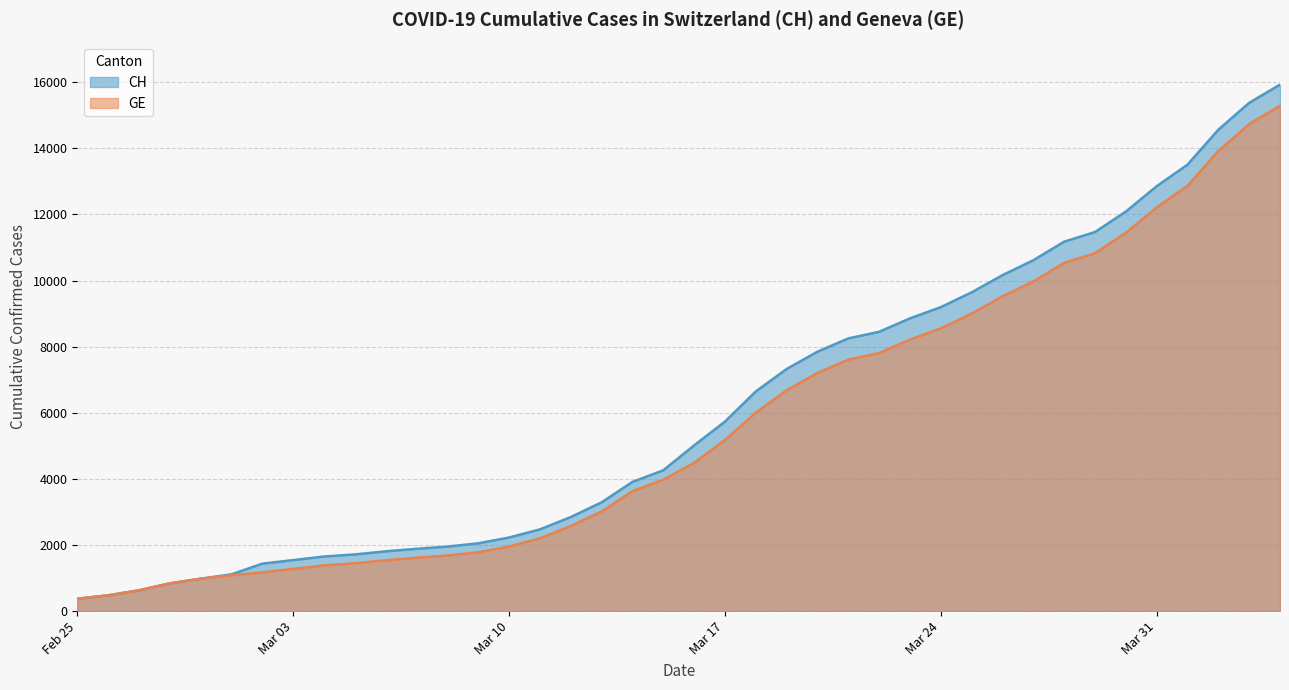

Is the value of CH at 2020-03-05 greater than the value of GE at 2020-03-28?

No